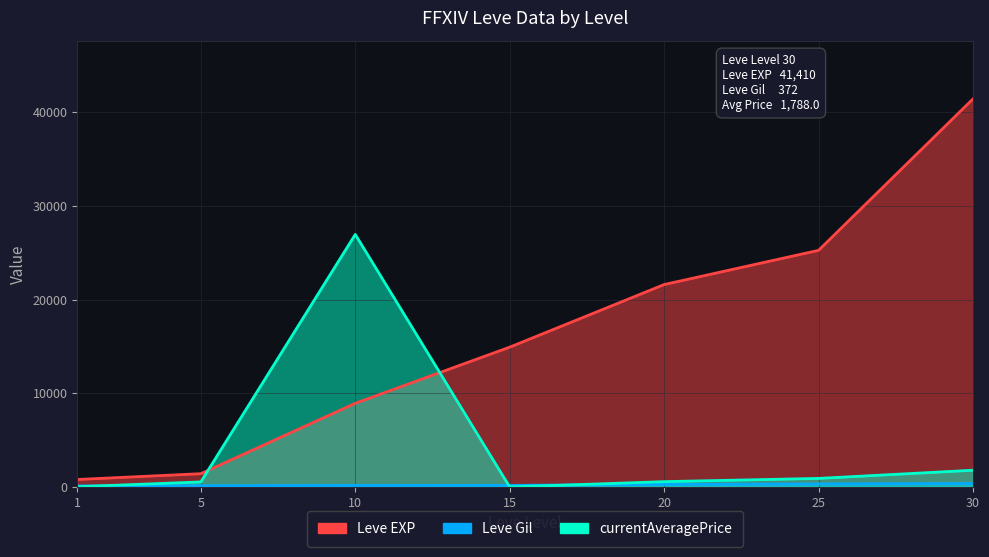

List the series in order of their peak value, highest first.

Leve EXP, currentAveragePrice, Leve Gil